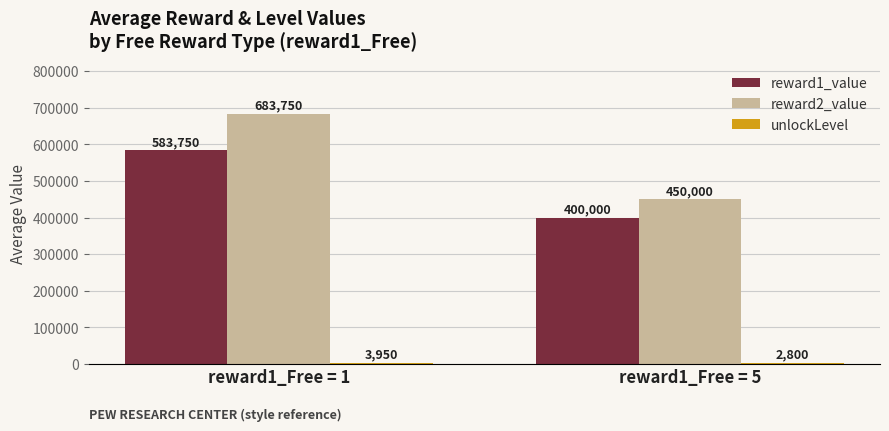

What is the highest value of the reward2_value series?

683750